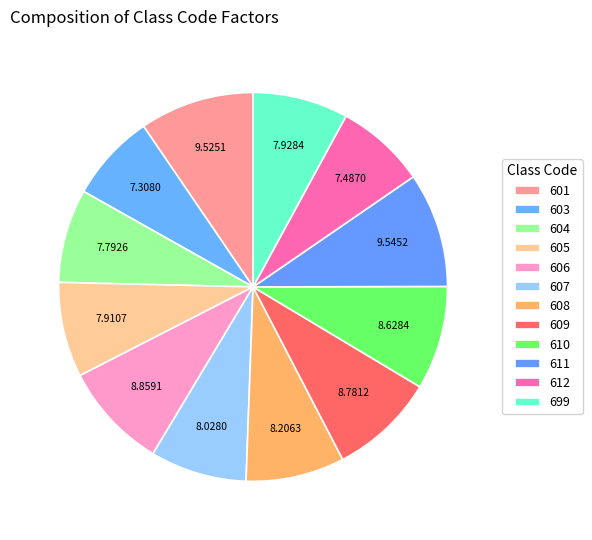

Rank the categories by value from lowest to highest.

603, 612, 604, 605, 699, 607, 608, 610, 609, 606, 601, 611